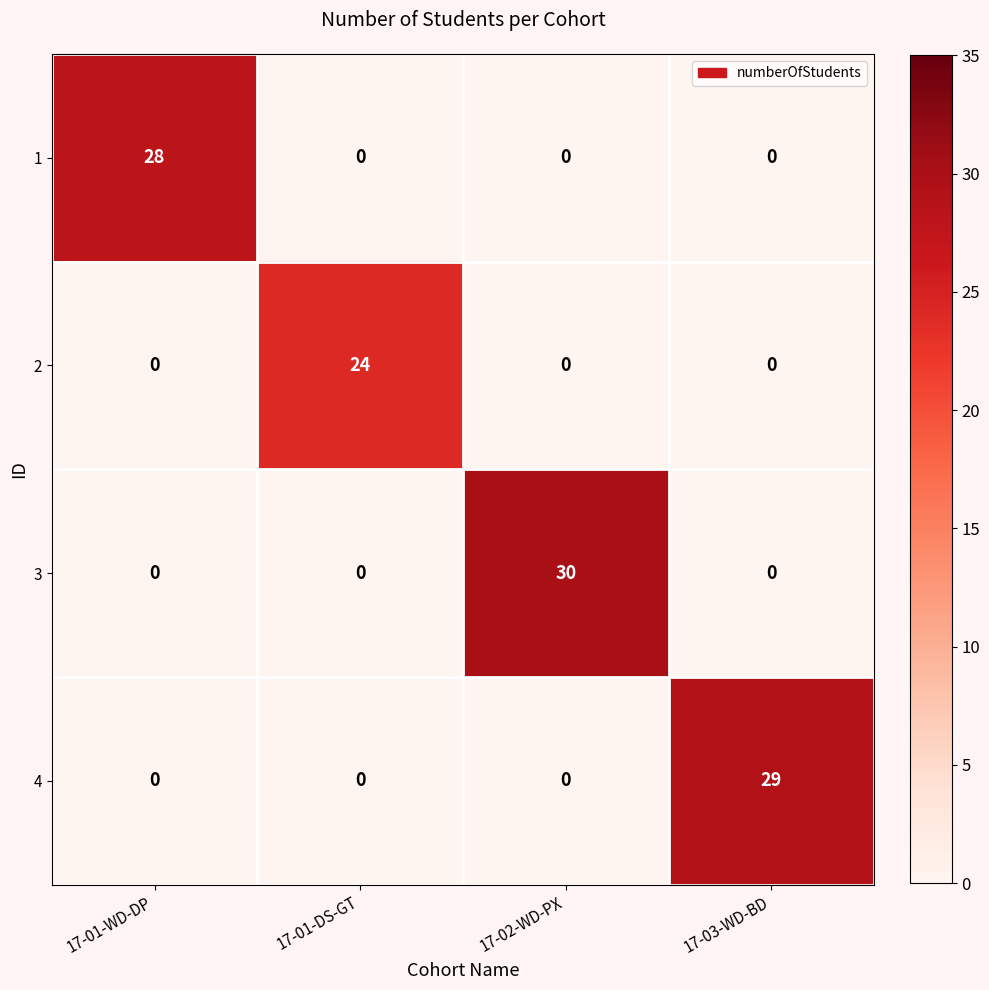

Which series changed the most between 17-01-WD-DP and 17-02-WD-PX?

3